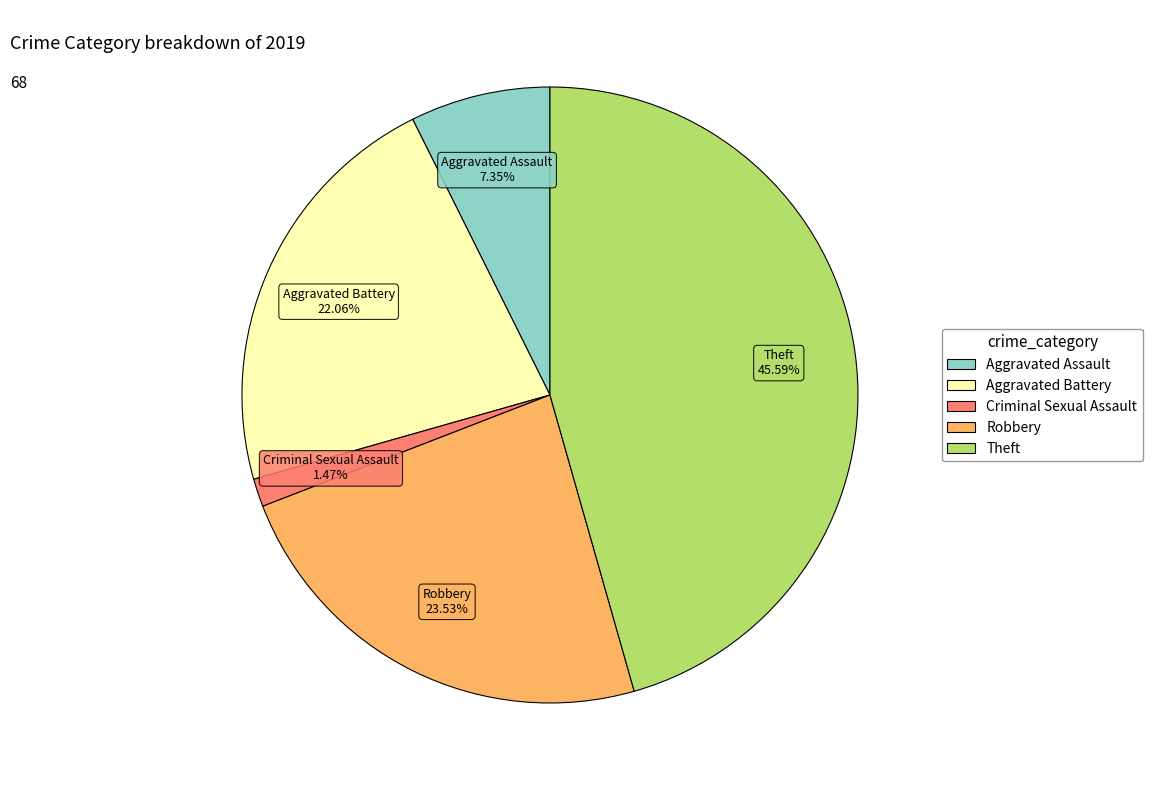

What percentage is the Robbery slice, to the nearest percent?

24%